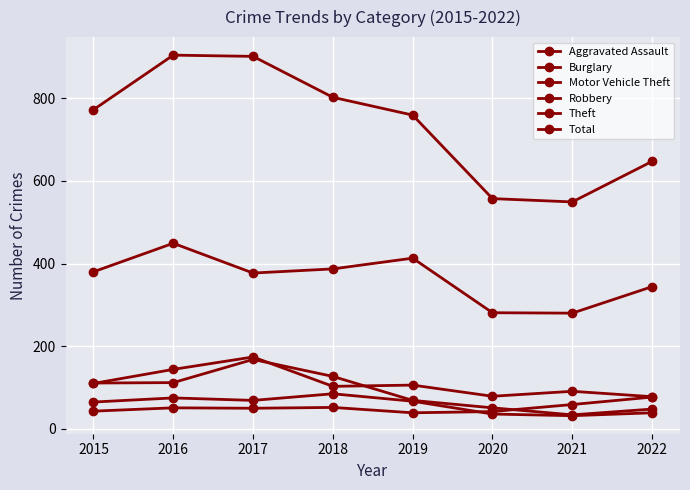

Reading left to right, extract all data points from this chart.

Aggravated Assault: 2015=43	2016=51	2017=50	2018=52	2019=39	2020=42	2021=59	2022=77
Burglary: 2015=111	2016=112	2017=168	2018=127	2019=69	2020=51	2021=34	2022=48
Motor Vehicle Theft: 2015=110	2016=144	2017=174	2018=103	2019=106	2020=79	2021=91	2022=78
Robbery: 2015=65	2016=75	2017=69	2018=85	2019=67	2020=36	2021=32	2022=39
Theft: 2015=380	2016=449	2017=377	2018=387	2019=413	2020=281	2021=280	2022=344
Total: 2015=772	2016=904	2017=901	2018=802	2019=759	2020=557	2021=549	2022=647